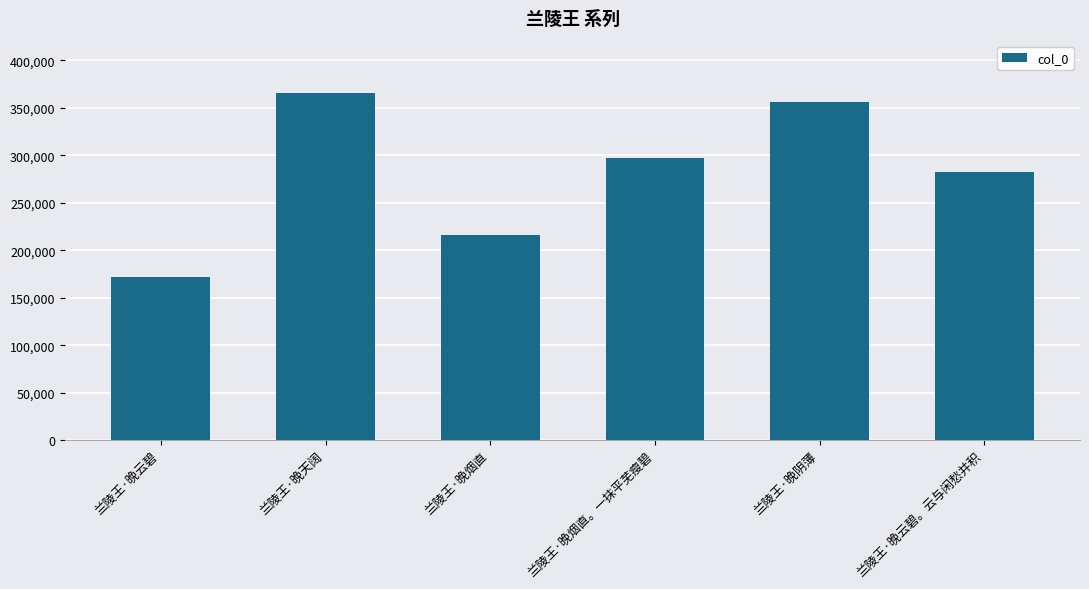

What is the label of the 4th bar from the left?

兰陵王·晚烟直。一抹平芜瘦碧